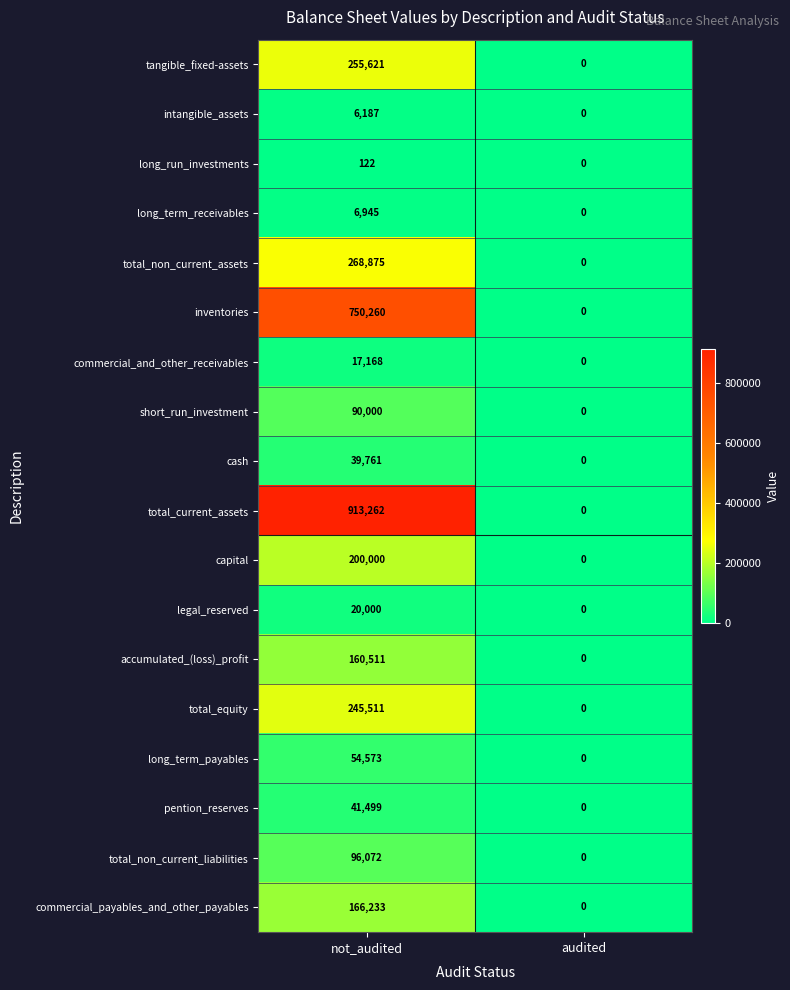

What value does the commercial_payables_and_other_payables series have at not_audited?

166233